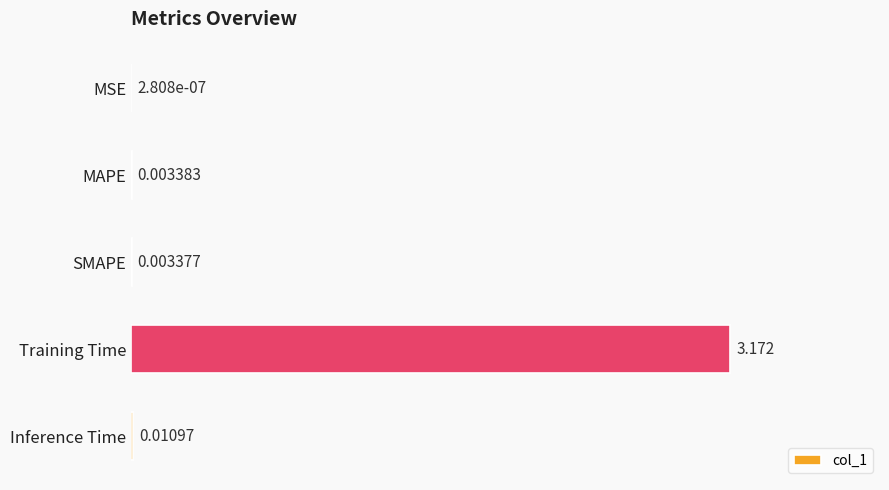

At which label is the value closest to 1?

Inference Time